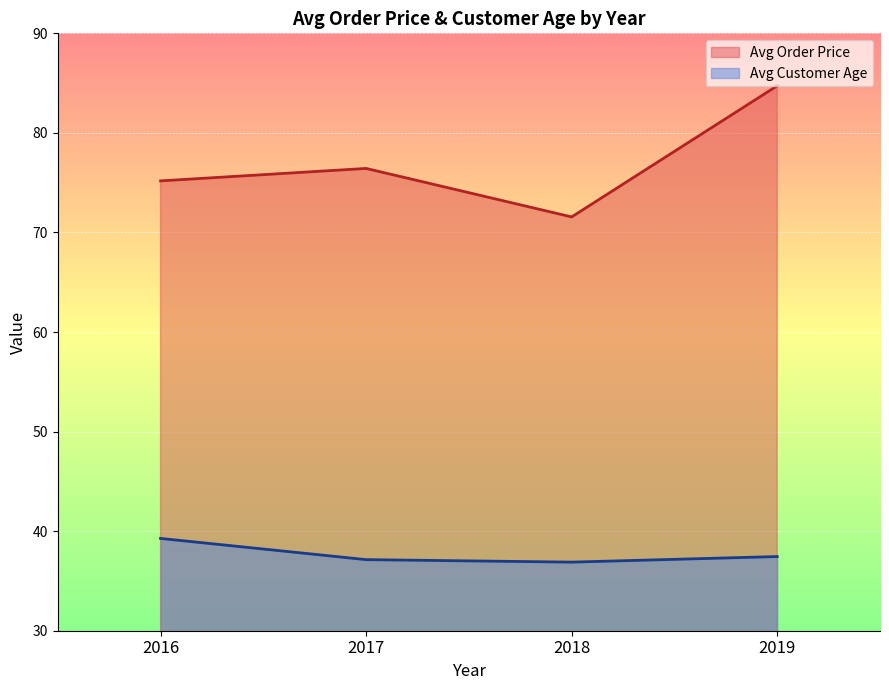

Which series has the largest total across all categories?

Avg Order Price